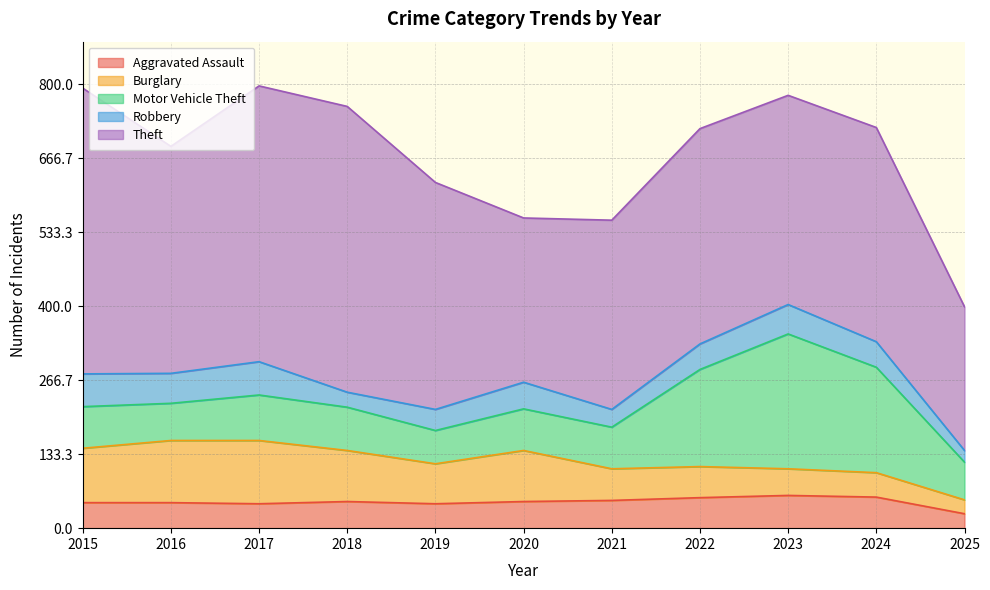

How many lines are shown in the chart?

5